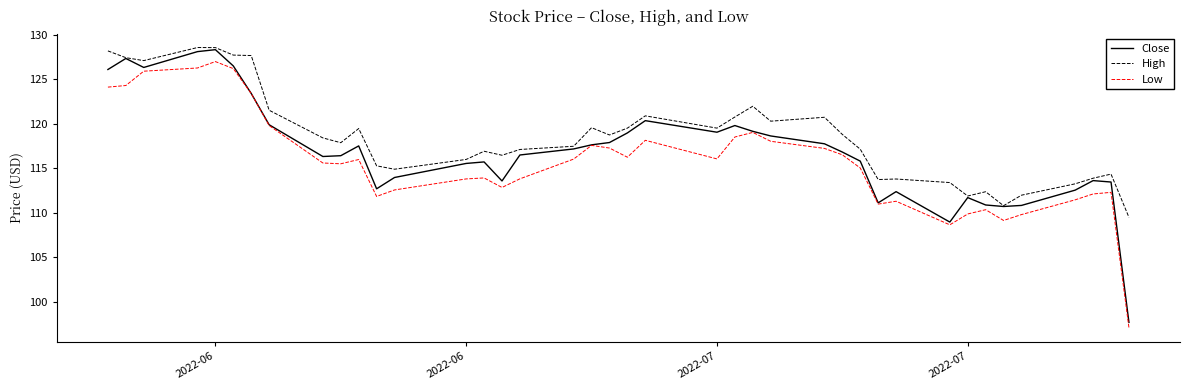

How many lines are shown in the chart?

3